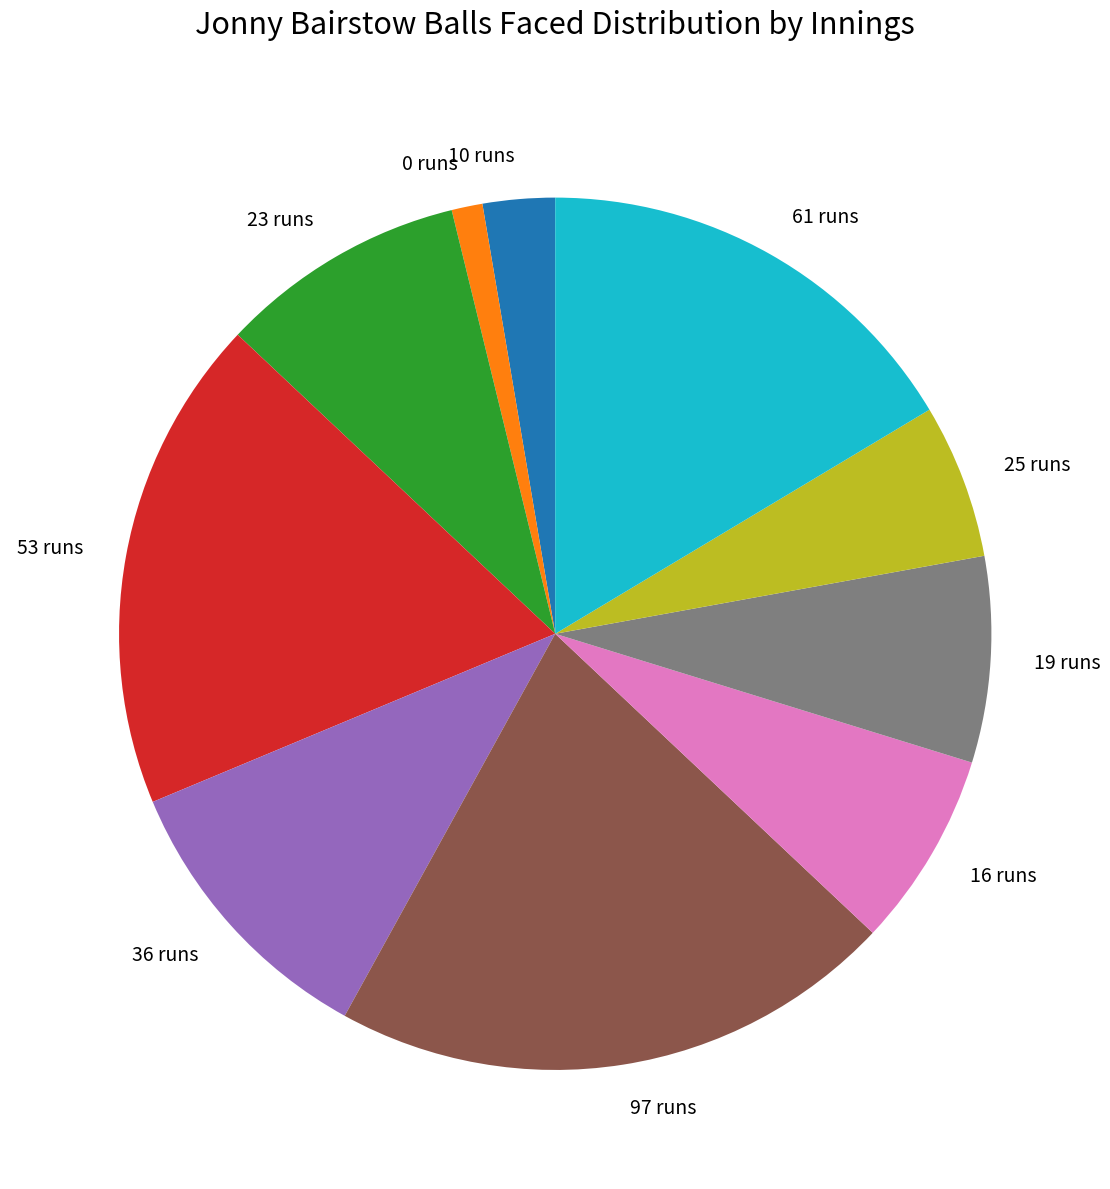

Is there any slice that represents more than half of the pie?

No